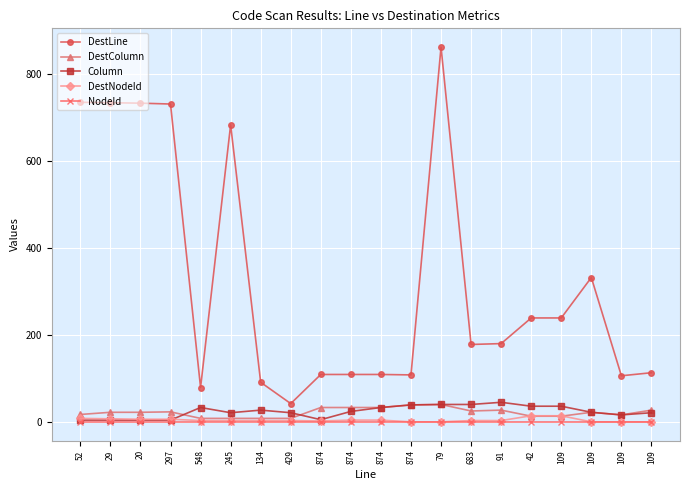

True or false: DestColumn and NodeId cross at least once.

False